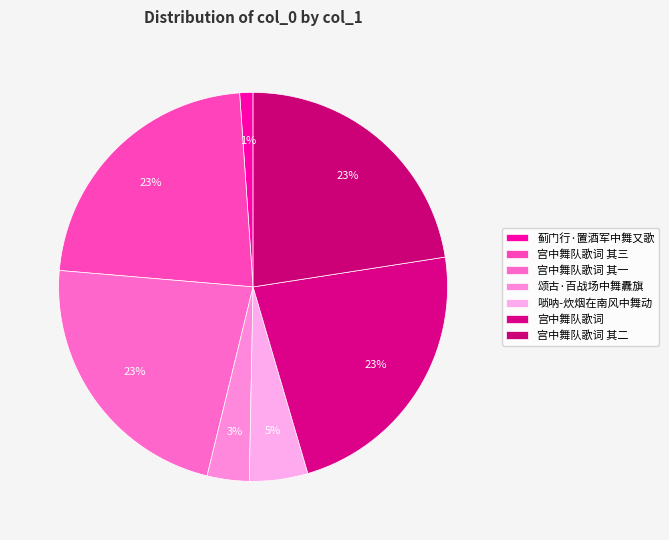

What portion of the pie excludes 唢呐-炊烟在南风中舞动?

95.1%